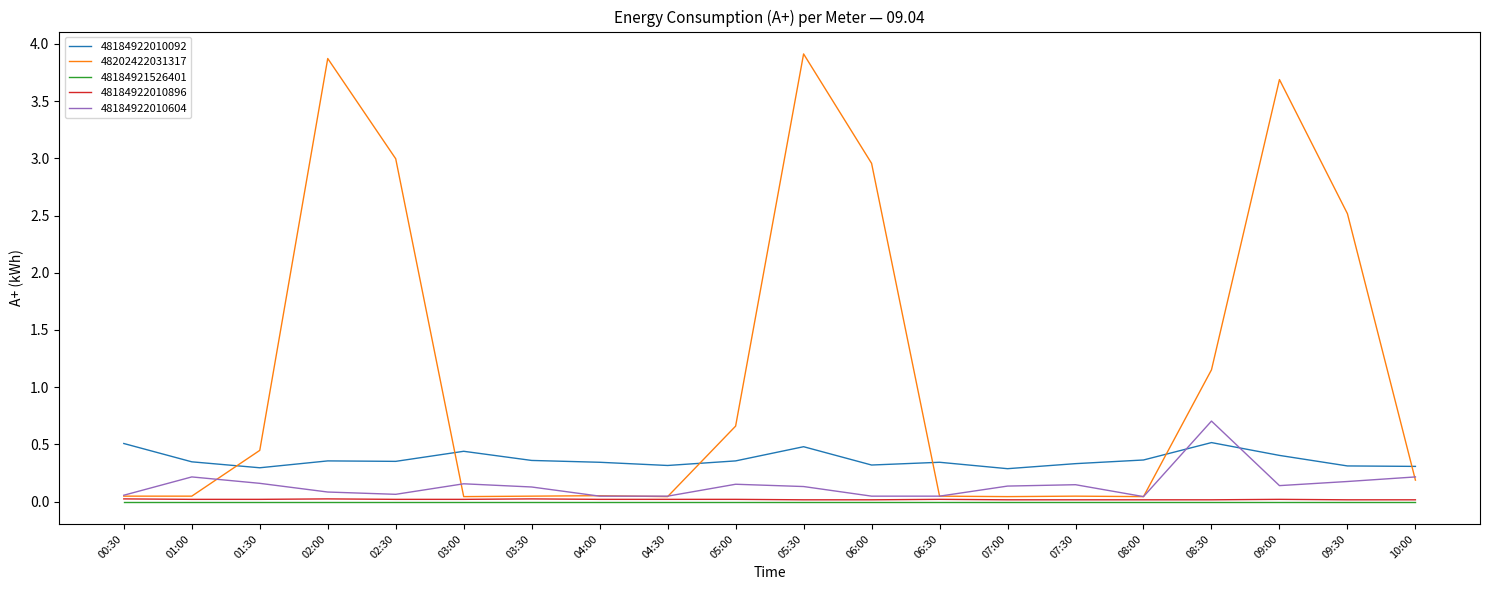

Which series has the largest range (max minus min)?

48202422031317